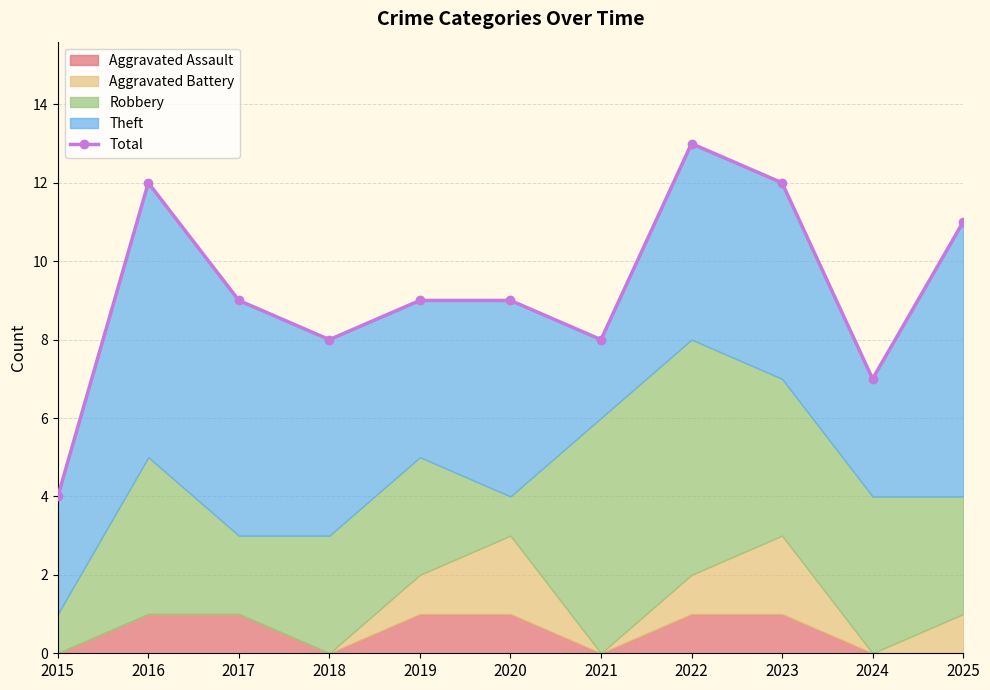

Where is the first local maximum?

2016